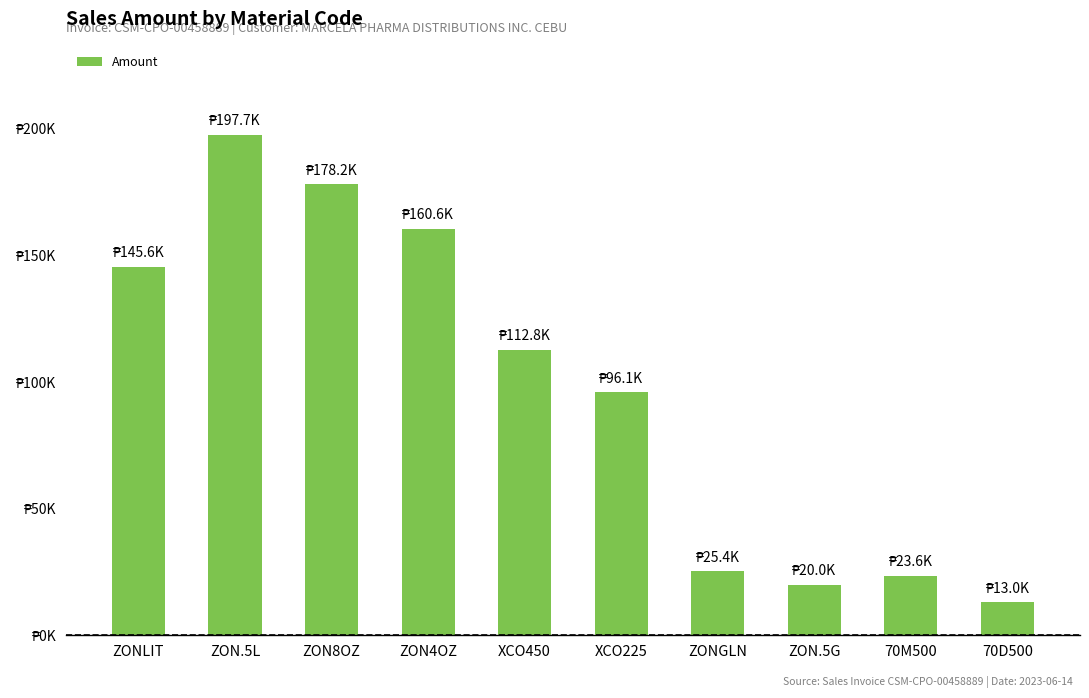

Between ZONLIT and ZON4OZ, which is larger?

ZON4OZ